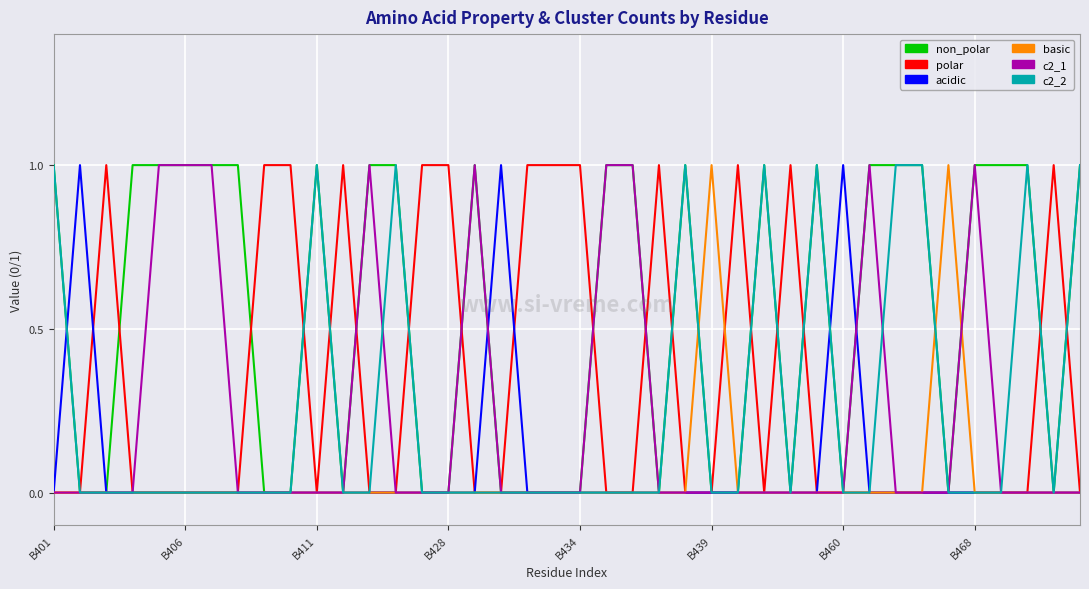

Which series has the largest total across all categories?

non_polar